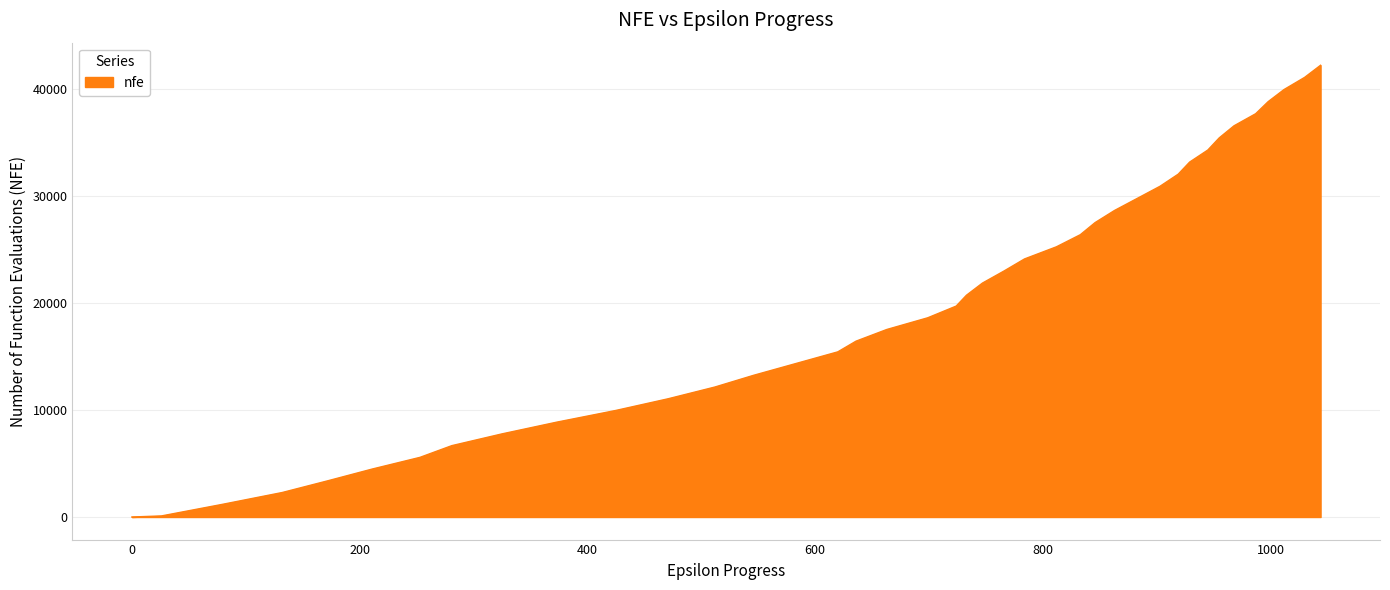

What is the average value?

20463